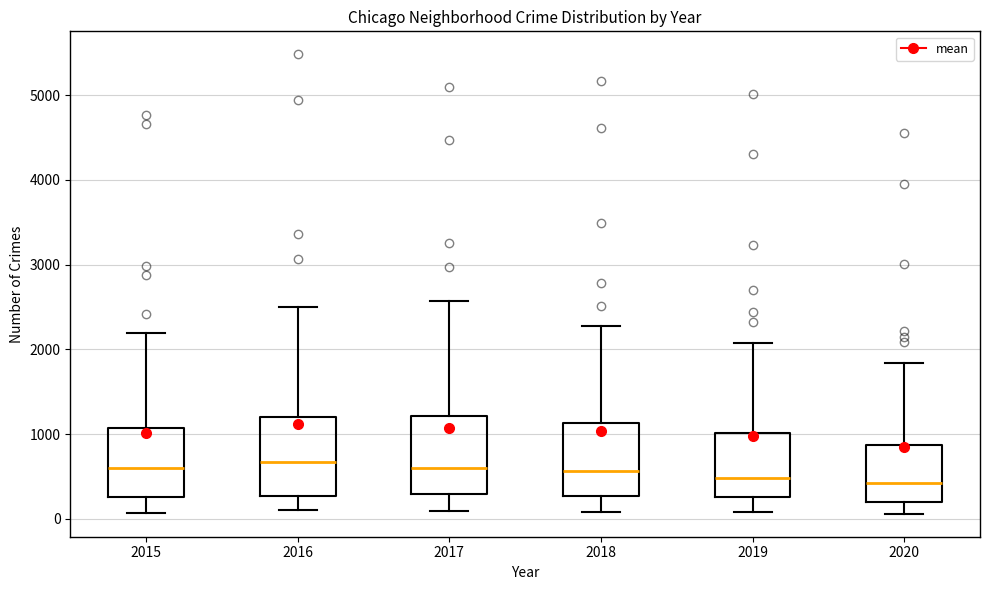

Reading left to right, transcribe this box plot: for each box, give where its median line is, the range the box spans, and where its two whiskers end, as read against the y-axis. The values are not printed on the chart, so give them approximately, as read against the axis.

2015: median 600, box 300 to 1100, whiskers 100 to 2200
2016: median 700, box 300 to 1200, whiskers 100 to 2500
2017: median 600, box 300 to 1200, whiskers 100 to 2600
2018: median 600, box 300 to 1100, whiskers 100 to 2300
2019: median 500, box 300 to 1000, whiskers 100 to 2100
2020: median 400, box 200 to 900, whiskers 100 to 1800